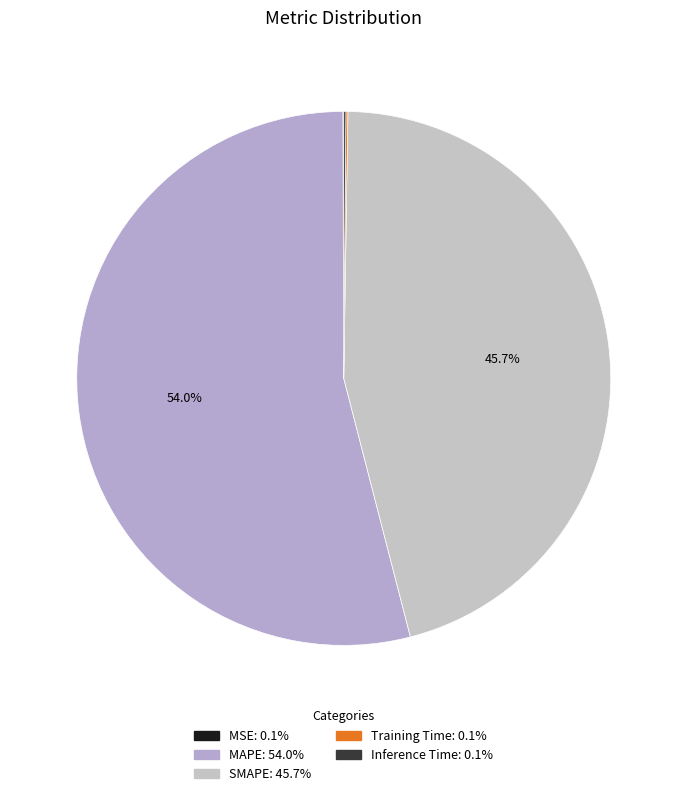

To the nearest percent, what is the difference between the SMAPE and MSE slice percentages?

46%